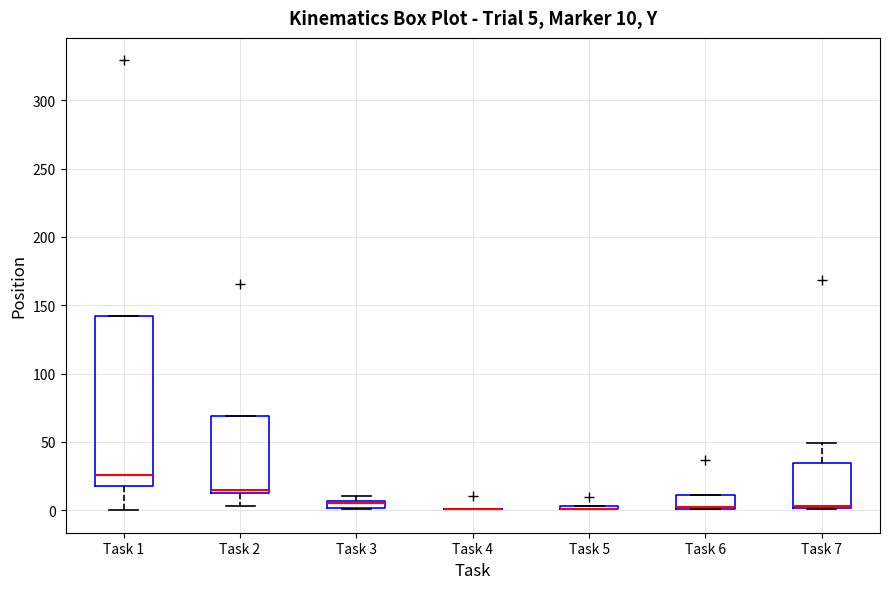

Comparing the boxes themselves (not the whiskers), which one is the tallest?

Task 1